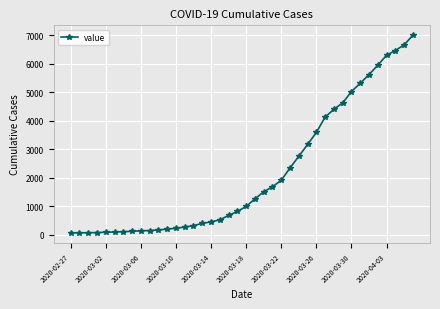

Does the chart display data point markers on the line(s)?

Yes